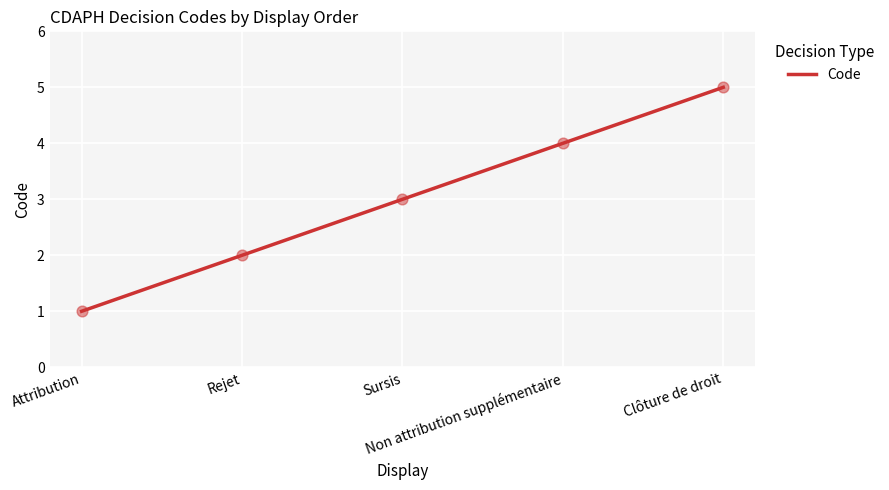

What is the ratio of the value at Non attribution supplémentaire to the value at Sursis?

1.3